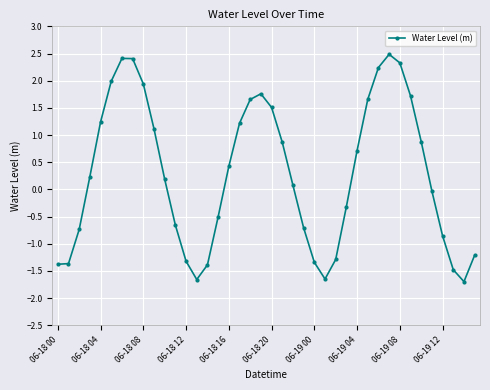

What is the minimum value shown in the chart?

-1.7